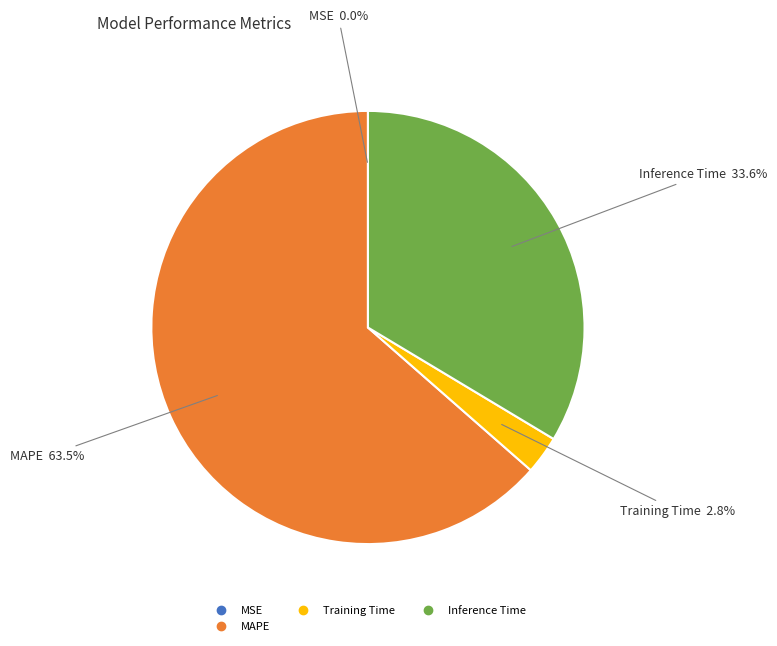

Is there a majority slice in this chart?

Yes